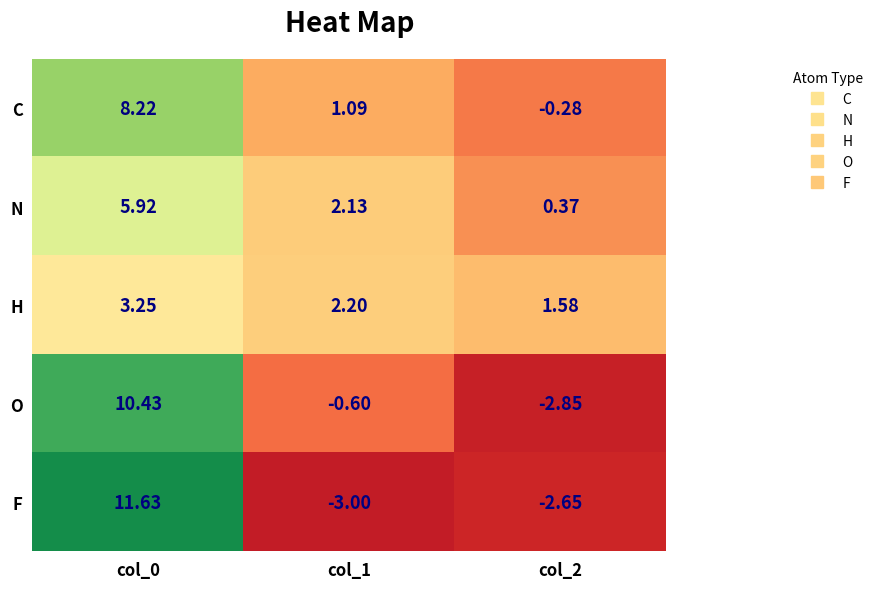

Rank the series at col_1 from lowest to highest value.

F, O, C, N, H